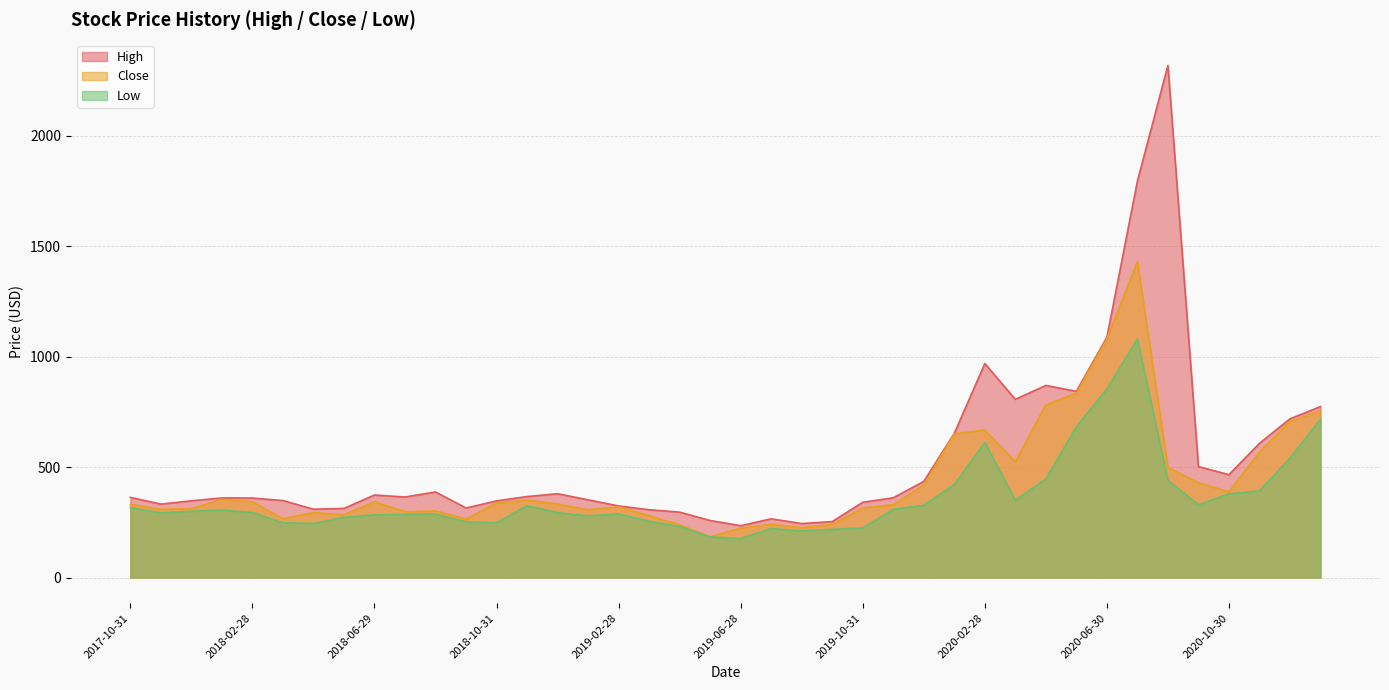

What is the sum of all Low values?

14427.9